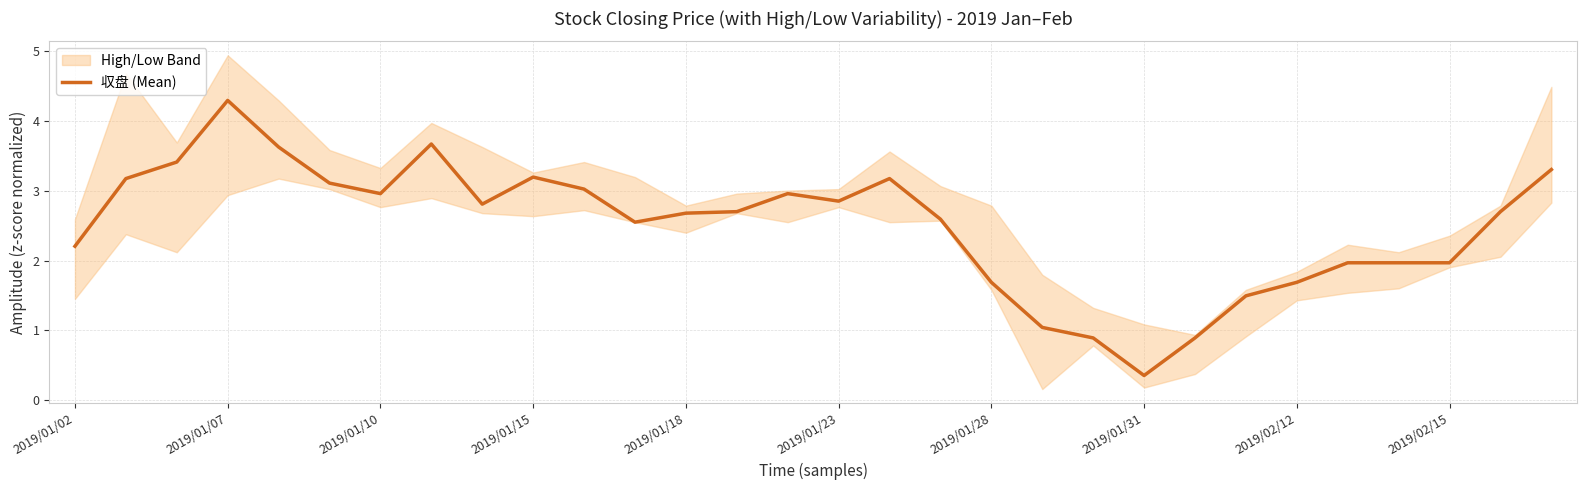

What is the ratio of the value at 17 to the value at 25?

1.3